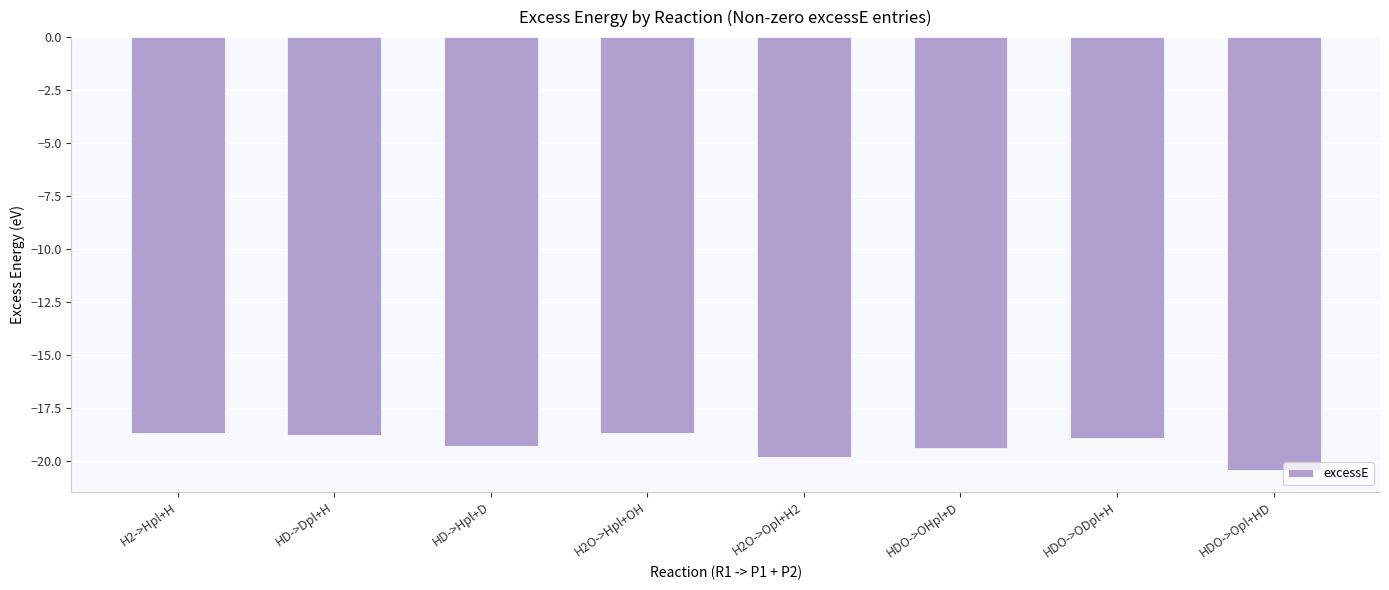

Which label corresponds to the smallest value in the chart?

HDO->Opl+HD